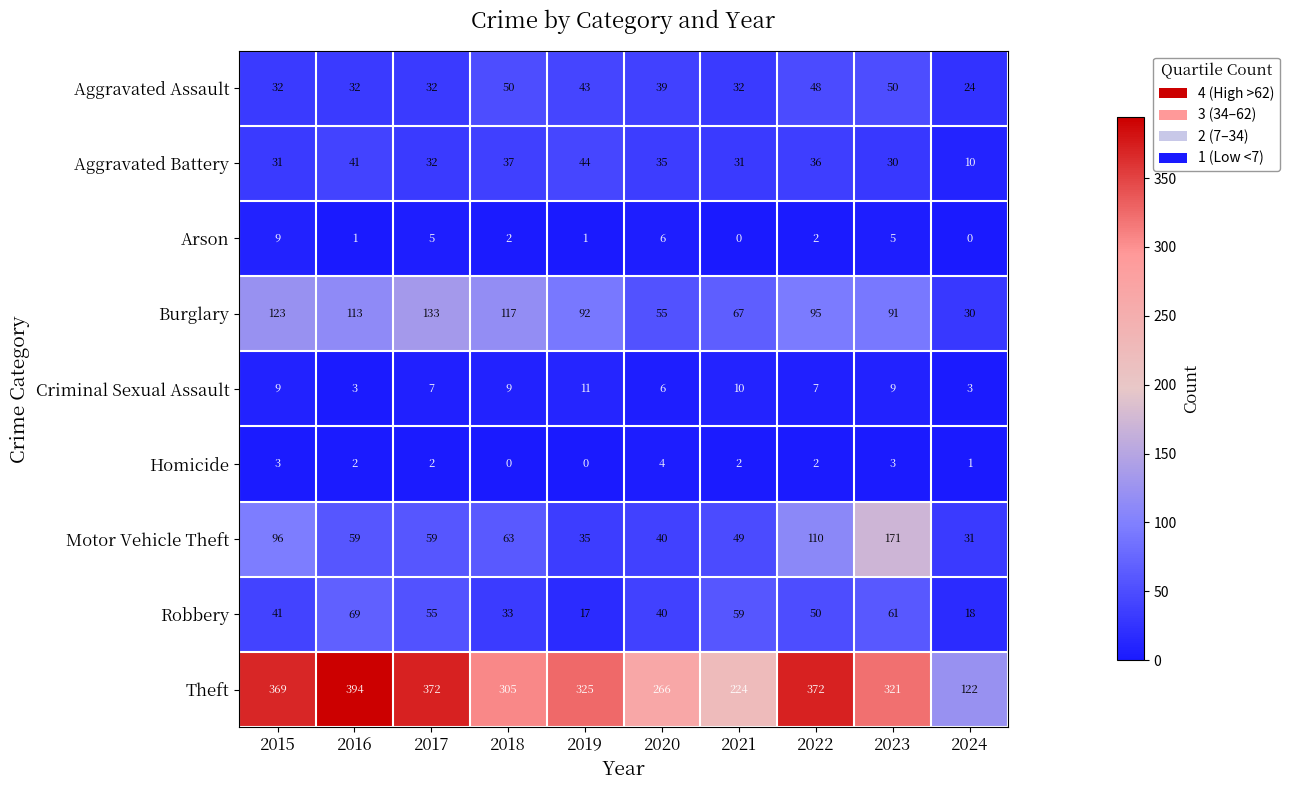

Which series has the largest range (max minus min)?

Theft